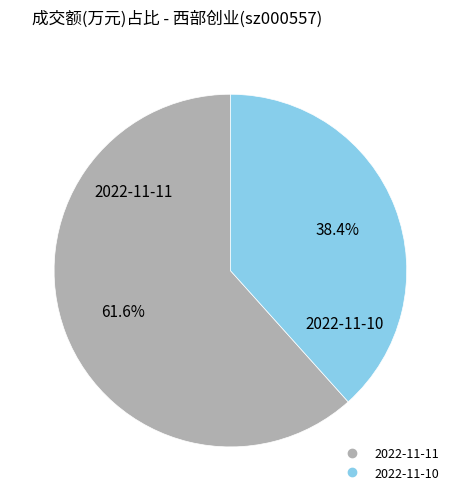

To the nearest percent, what portion does 2022-11-11 represent?

62%